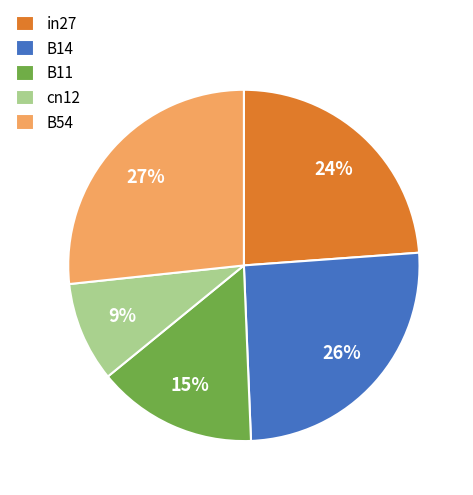

Which has a higher value, in27 or cn12?

in27